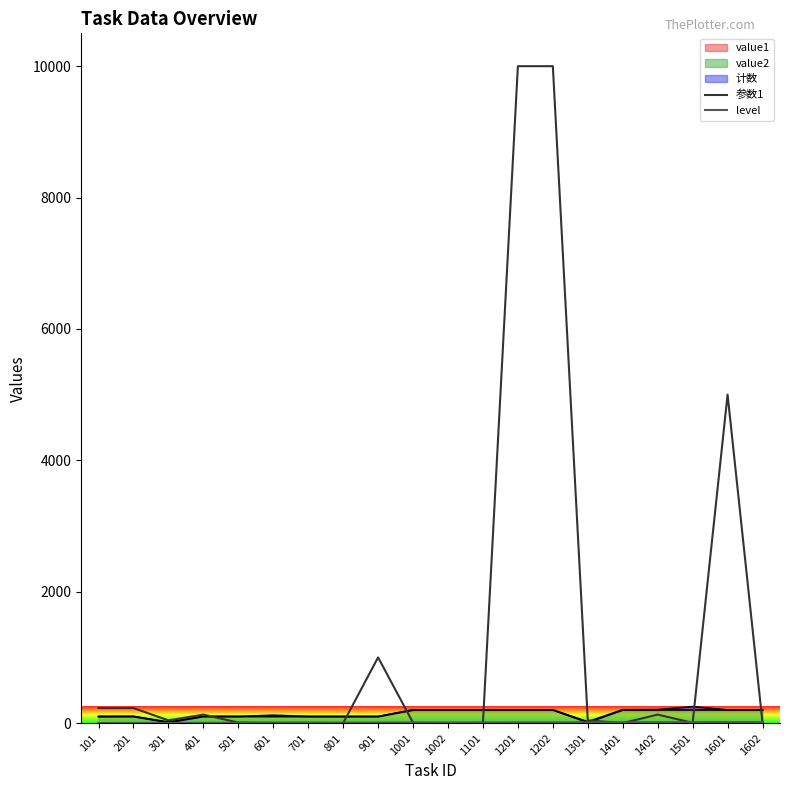

Which series ends up on top after the final intersection of level and 参数1?

level